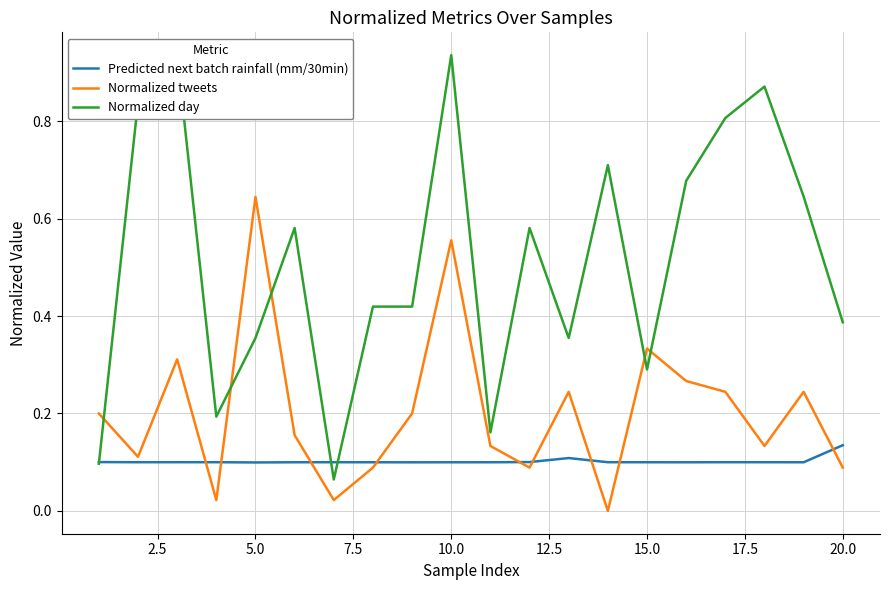

Which category has the highest value in the Predicted next batch rainfall (mm/30min) series?

20.0